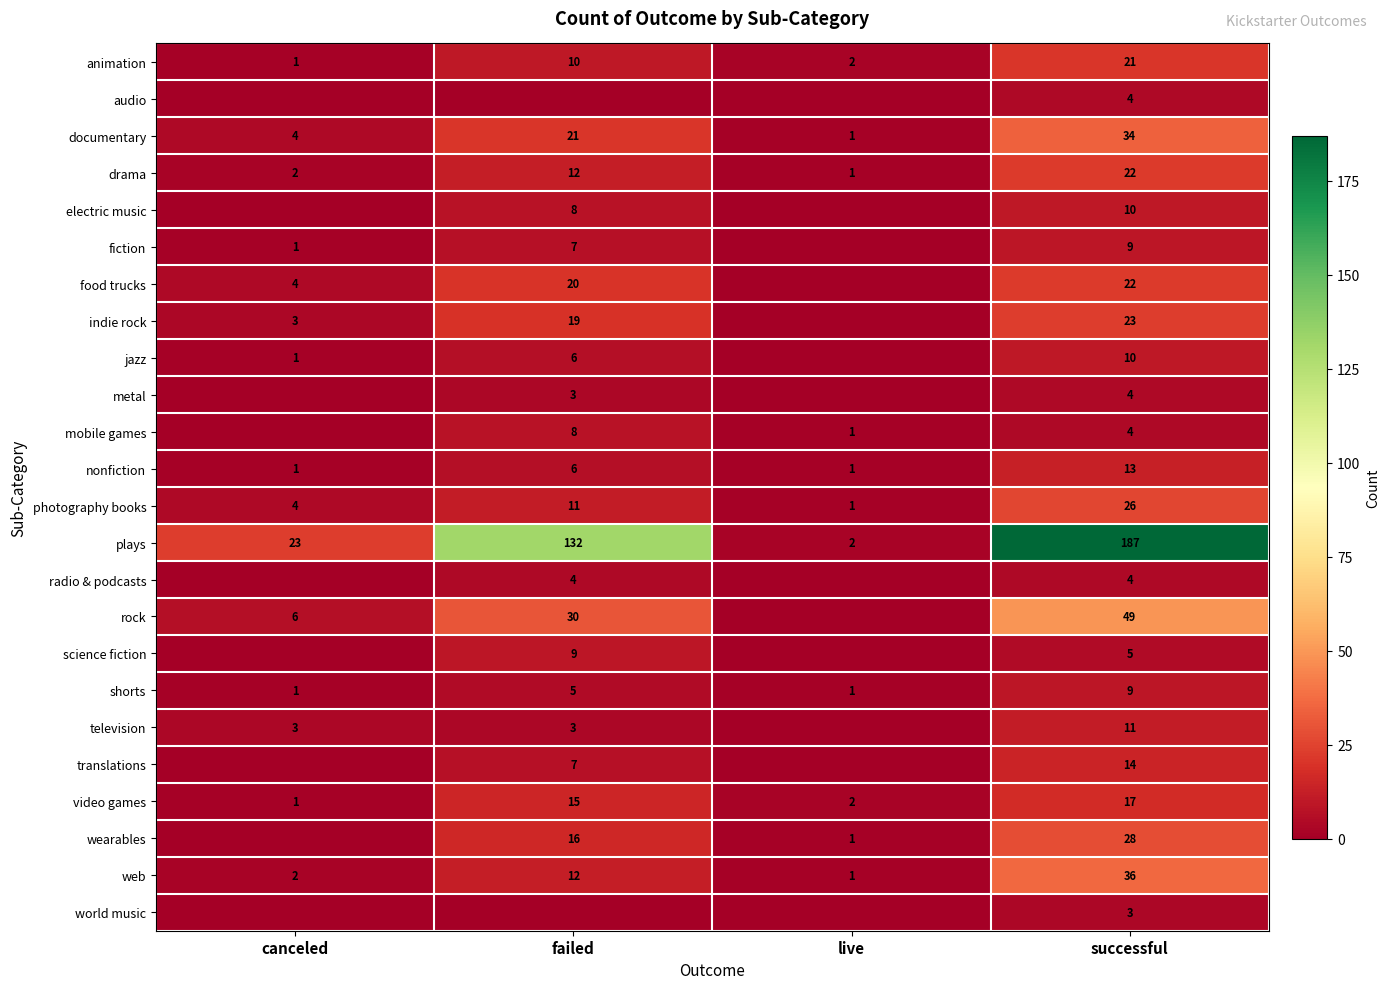

At which label is nonfiction closest to 7?

failed